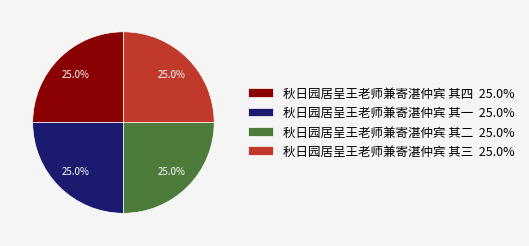

Does any single category account for the majority?

No